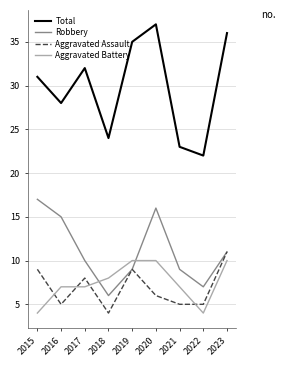

At which category does Total reach its first local valley?

2016